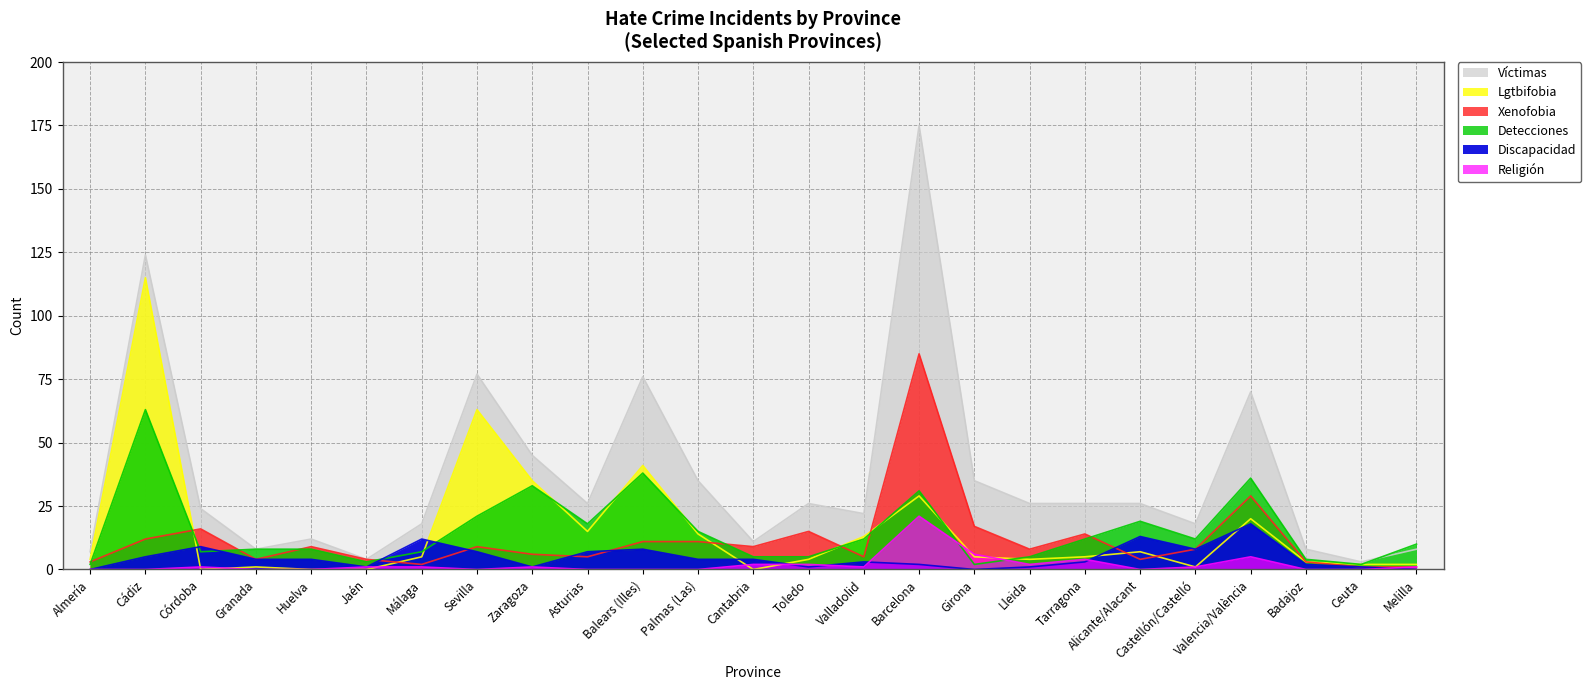

True or false: Detecciones has more than 2 interior local peaks.

True